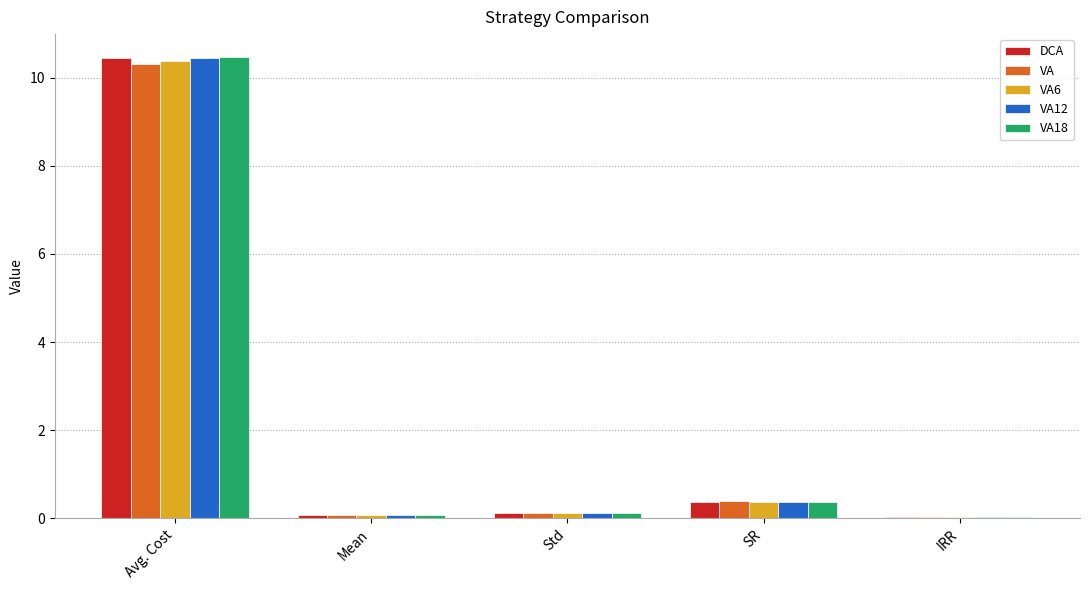

Is it true that VA12 equals 15.0 at Avg. Cost?

False